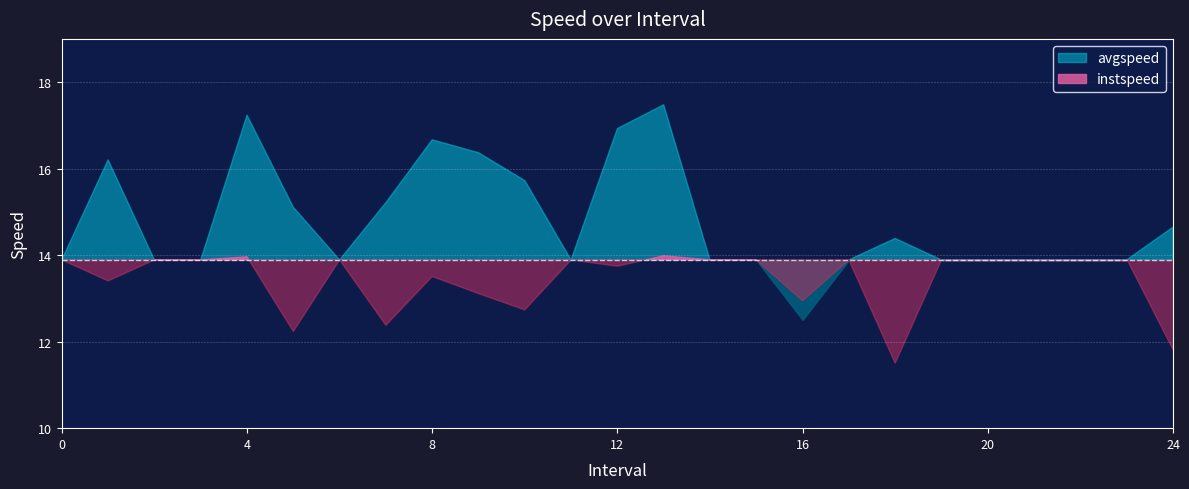

True or false: instspeed and avgspeed intersect in this chart.

False